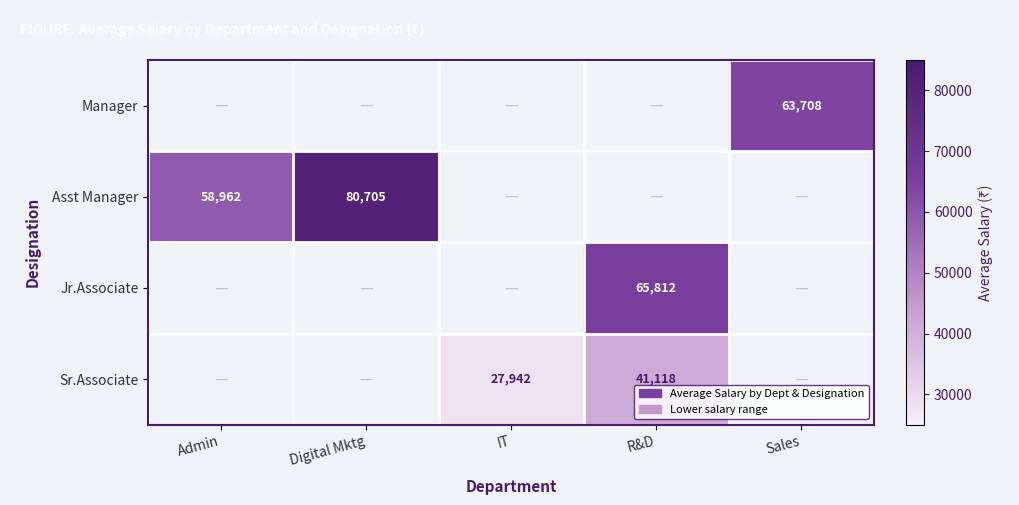

The value of Manager at Sales is 107213. True or false?

False